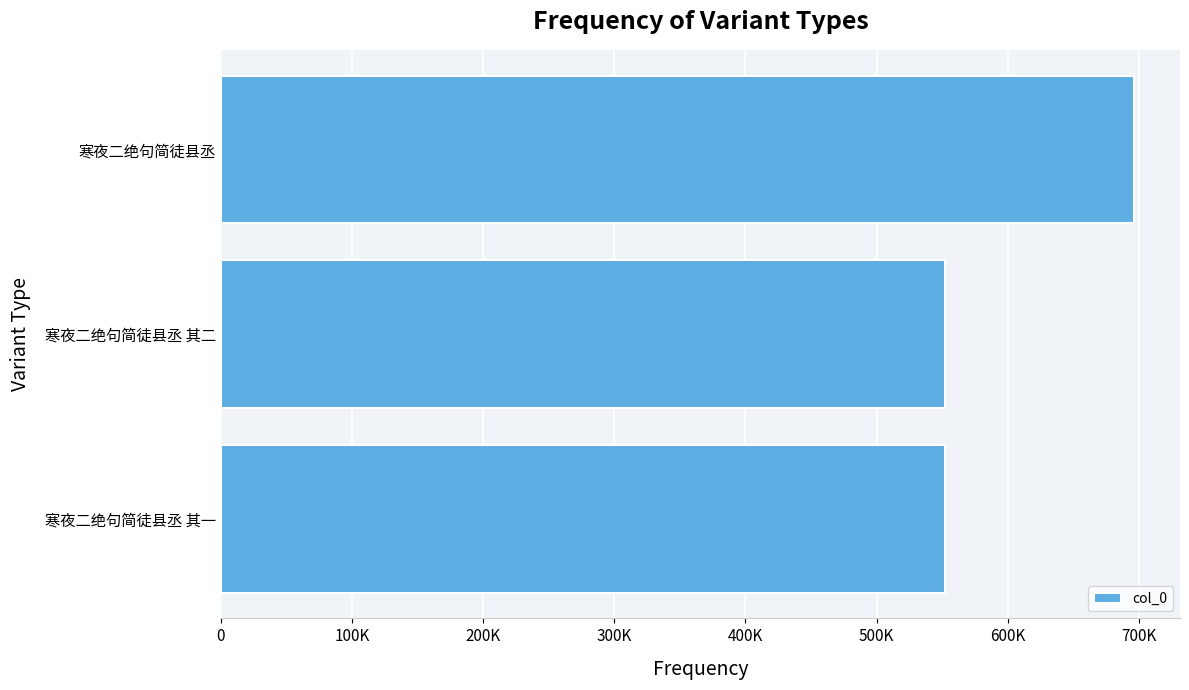

At which category does the chart reach its peak across all series?

寒夜二绝句简徒县丞